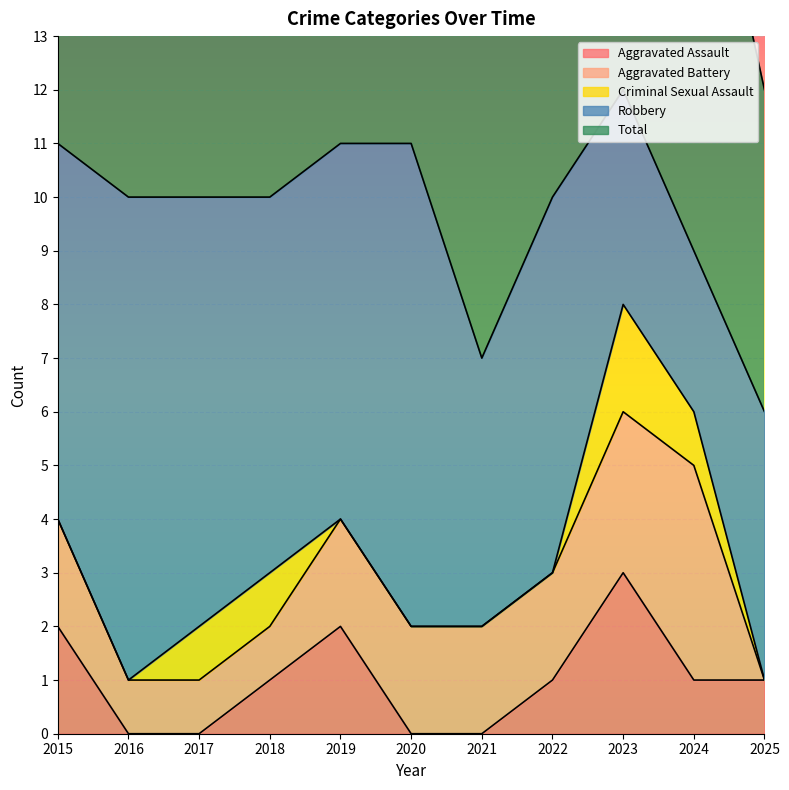

Is it true that Total equals 11 at 2019?

True